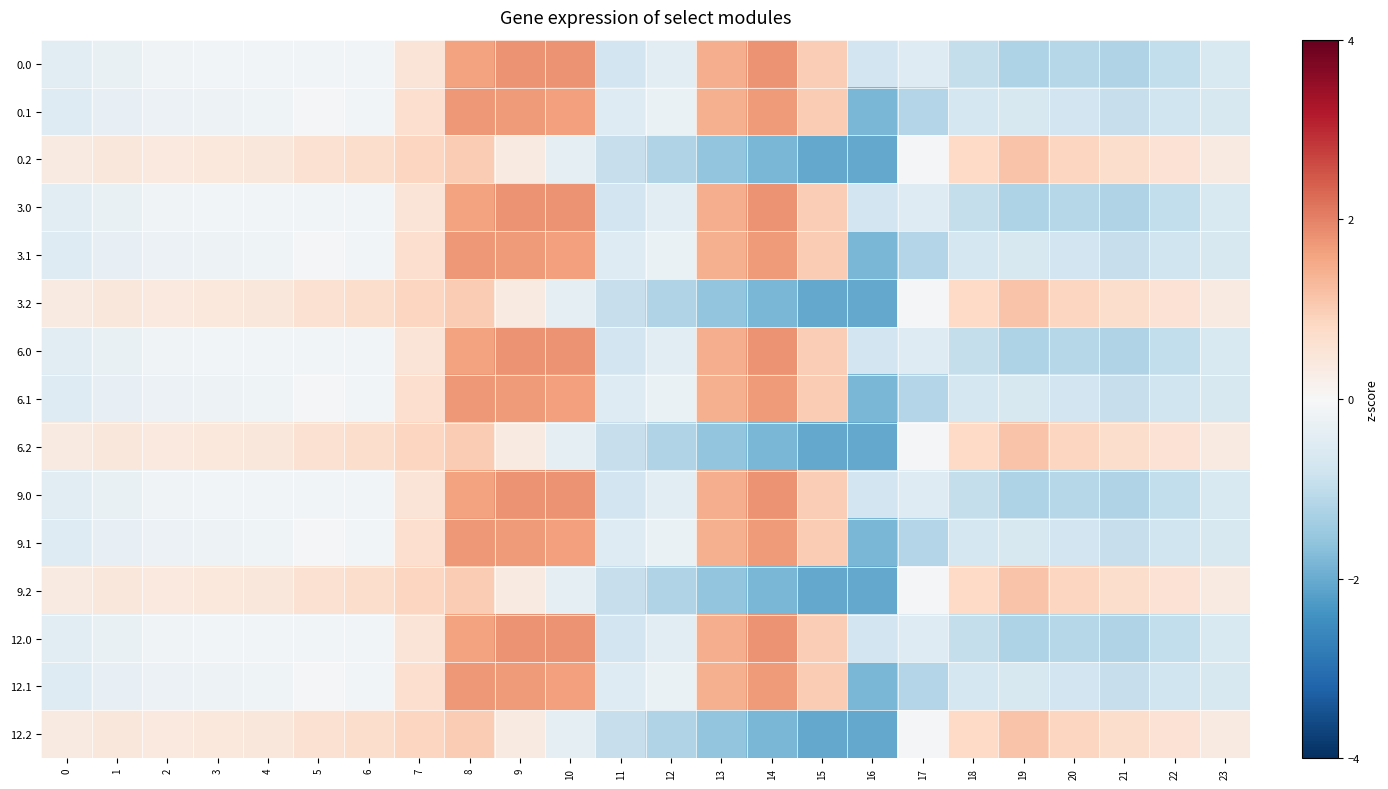

List the series in order of their peak value, highest first.

0.0, 3.0, 6.0, 9.0, 12.0, 0.1, 3.1, 6.1, 9.1, 12.1, 0.2, 3.2, 6.2, 9.2, 12.2